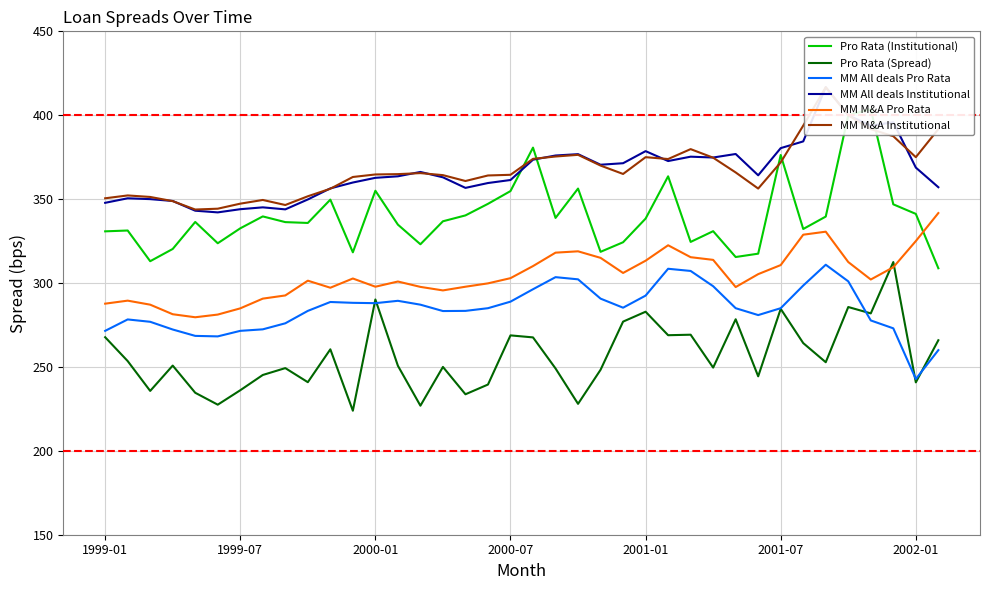

At which category is the sum across all series the highest?

33